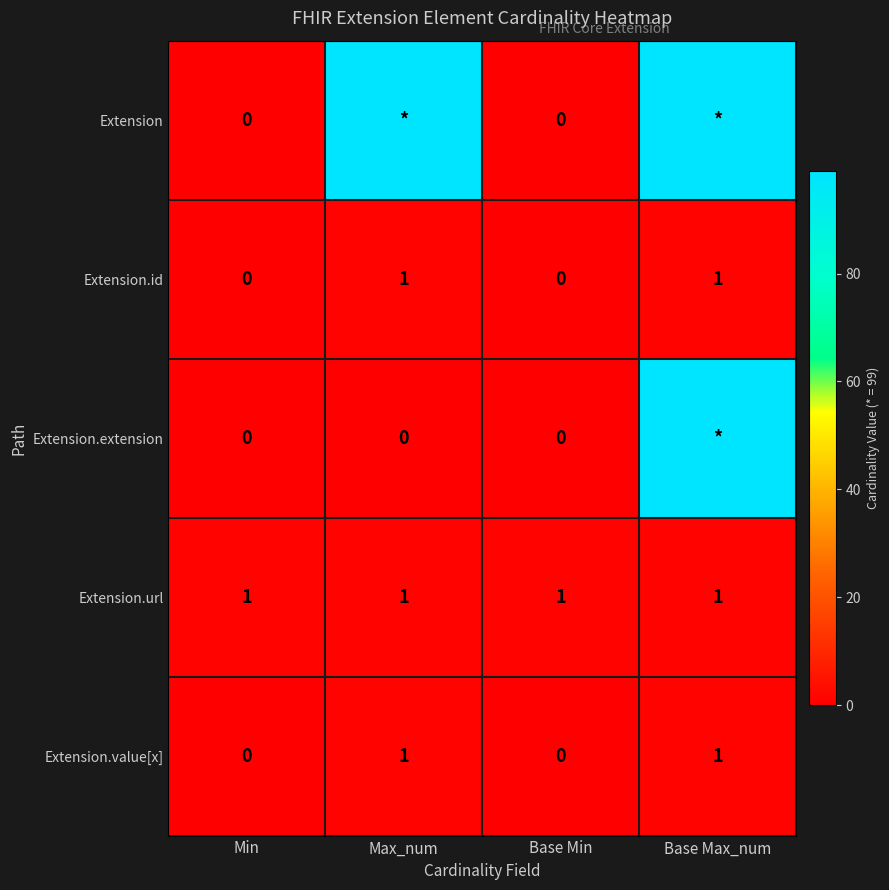

What is the total value across all series at Min?

1